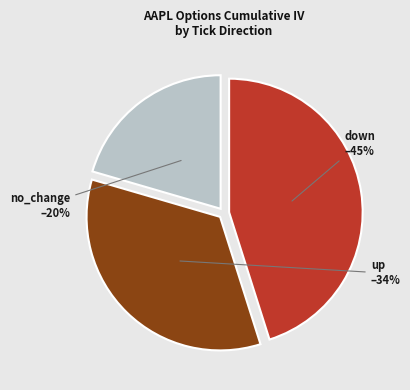

Does any single category account for the majority?

No